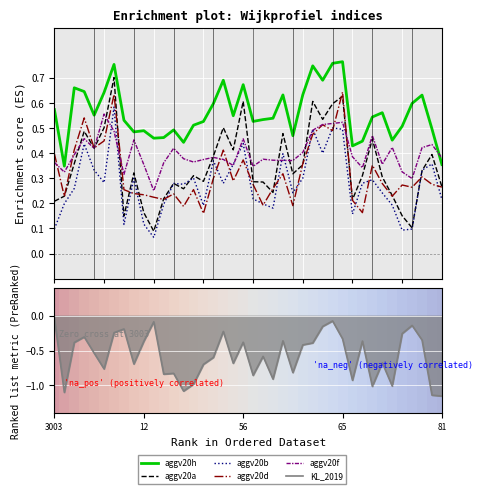

What is the greatest value displayed?

0.8